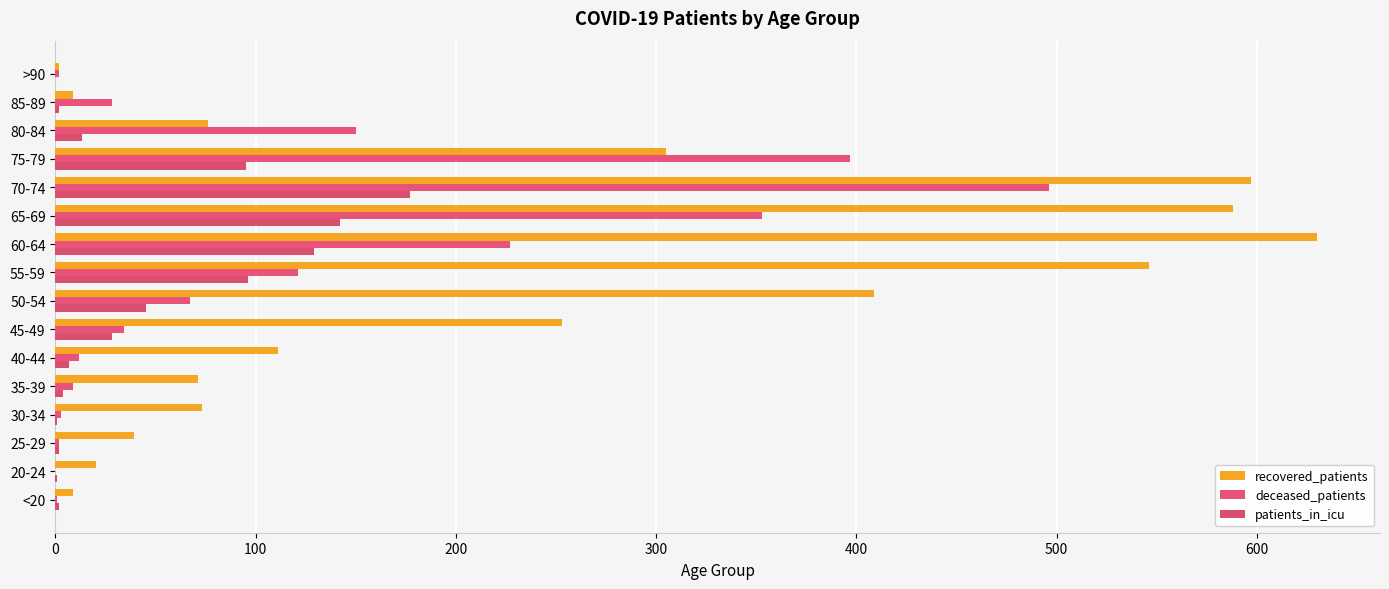

Which series has the largest range (max minus min)?

recovered_patients